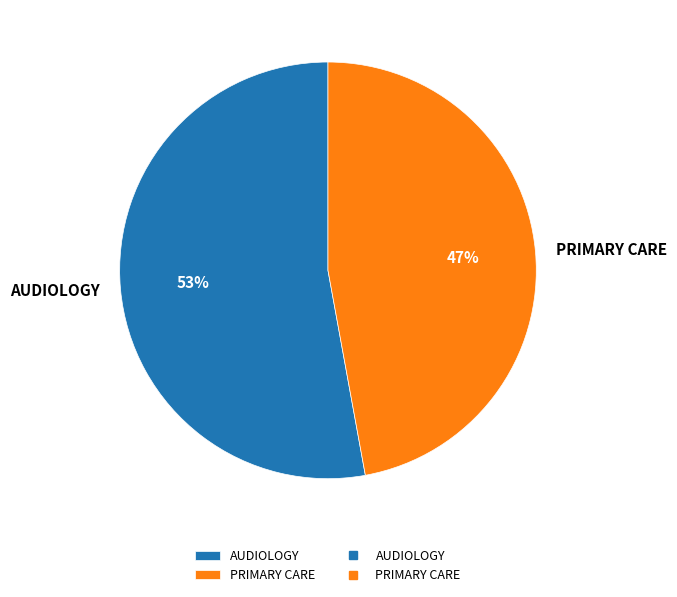

Is the sum of AUDIOLOGY and PRIMARY CARE greater than half?

Yes